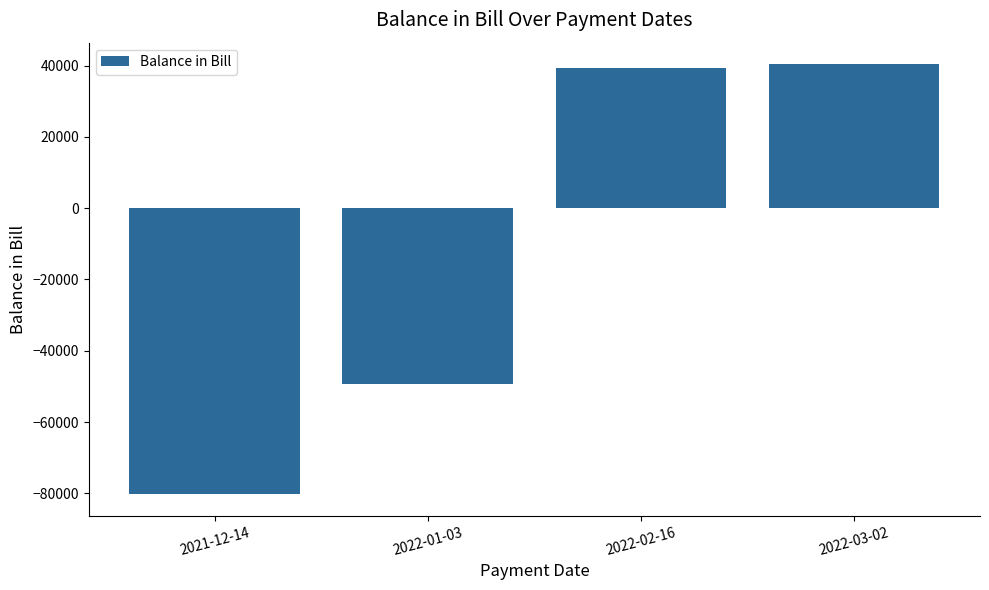

True or false: the data shows 40396 at 2022-03-02.

True